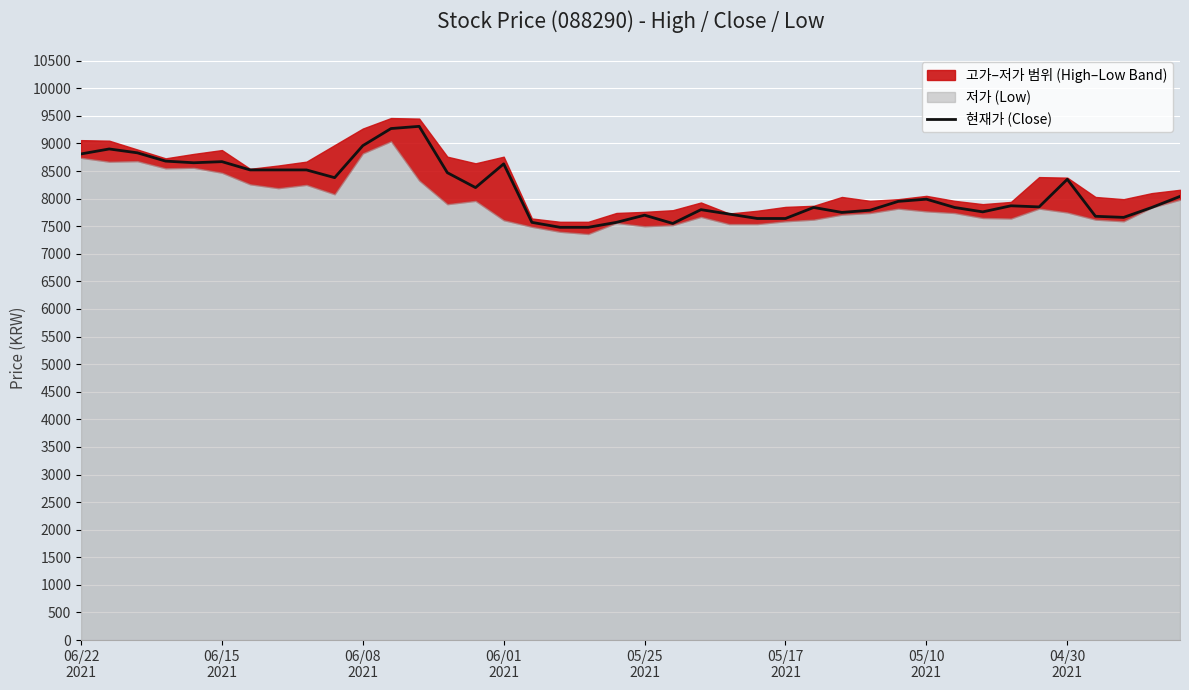

What is the lowest value of the 현재가 (Close) series?

7480